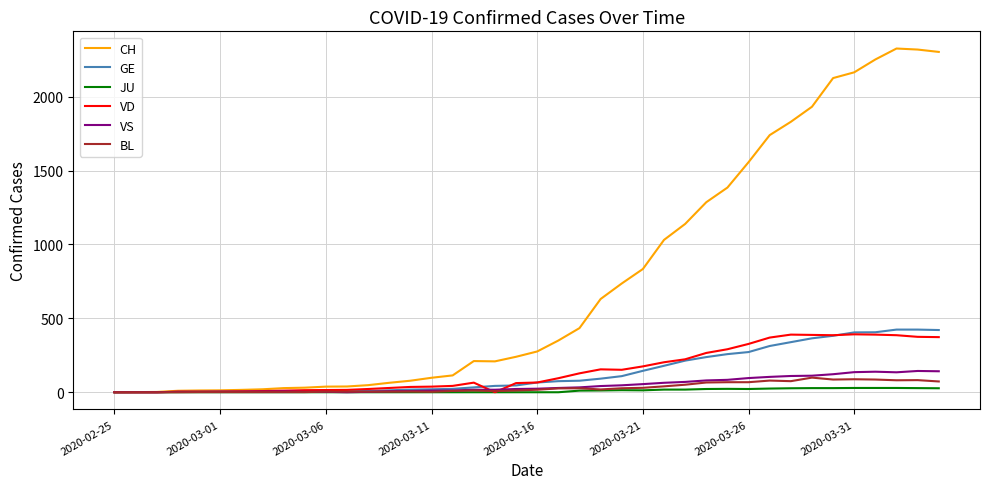

What is the highest value of the GE series?

424